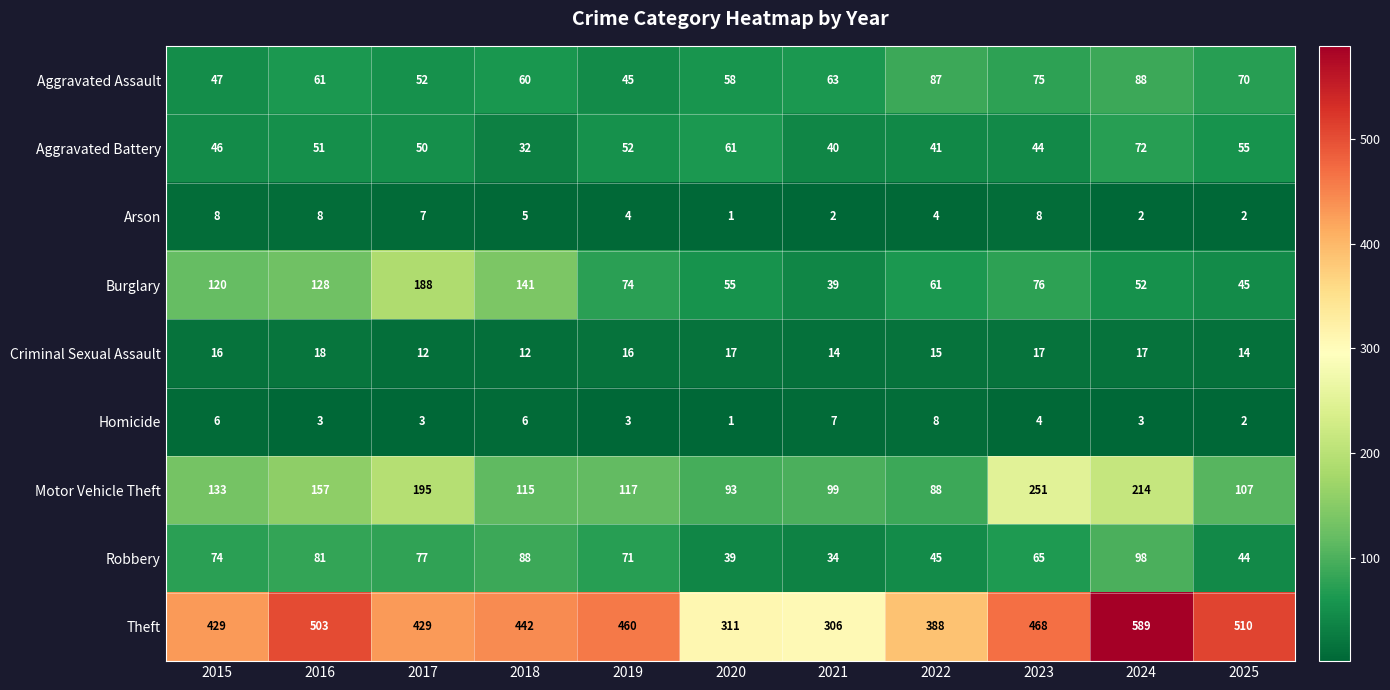

Which series changed the most between 2016 and 2020?

Theft